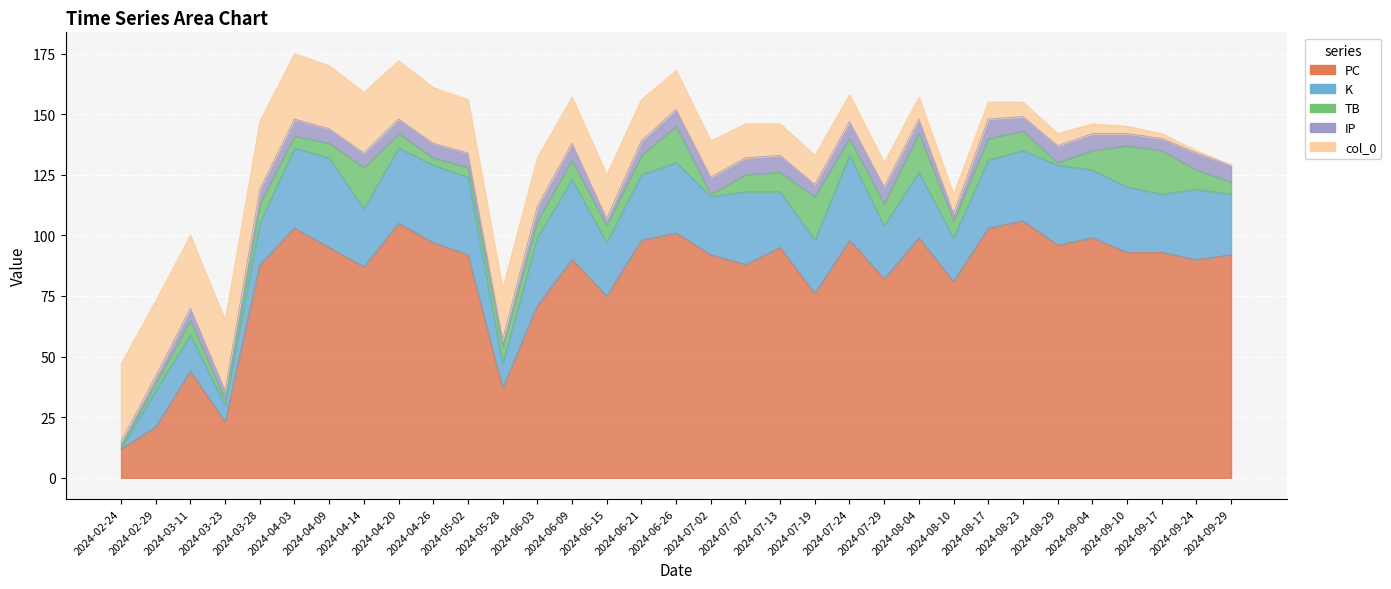

Read the PC value at 2024-05-28.

37